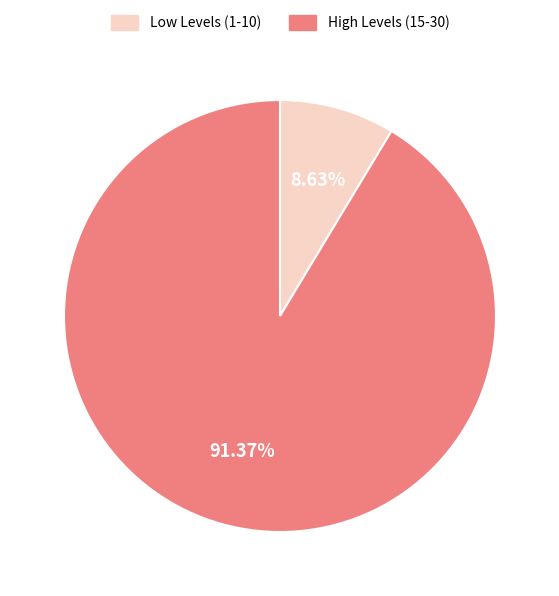

Does any single category account for the majority?

Yes